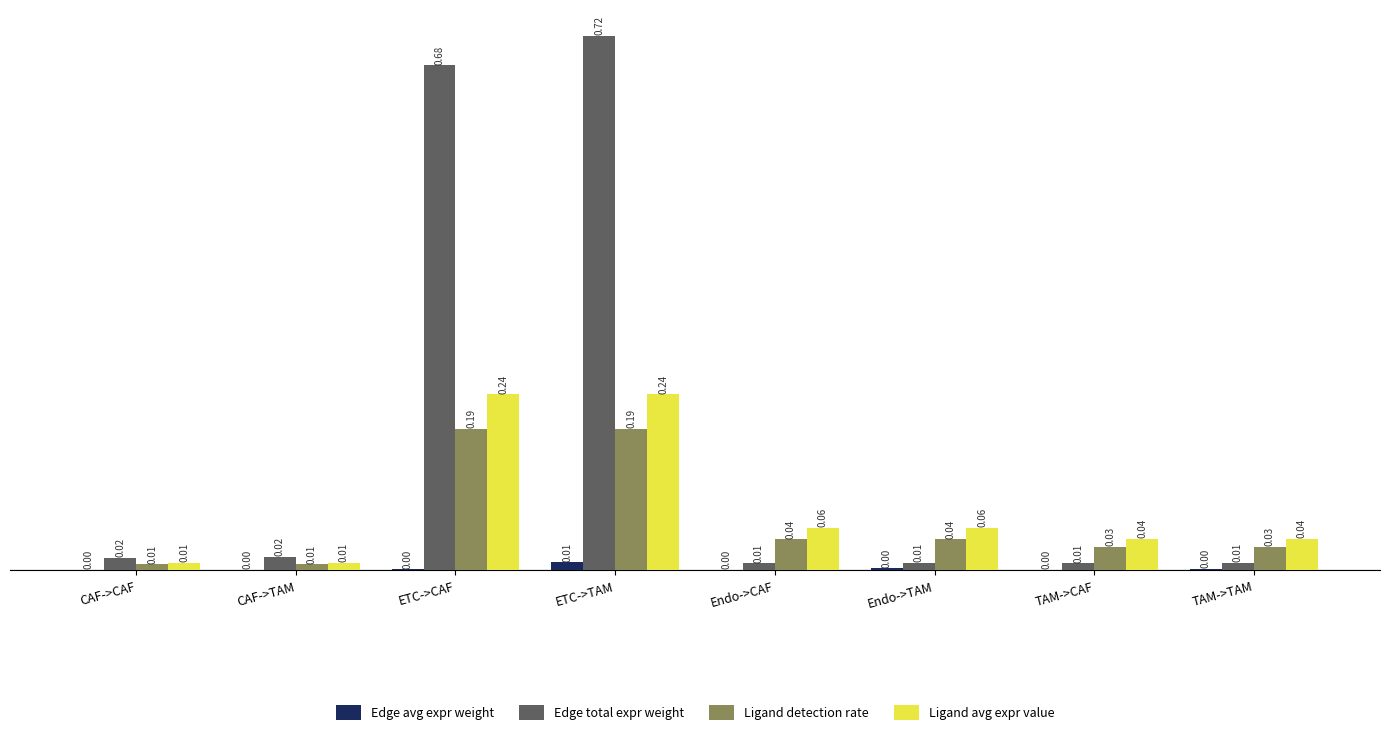

What is the sum of all Edge total expr weight values?

1.5